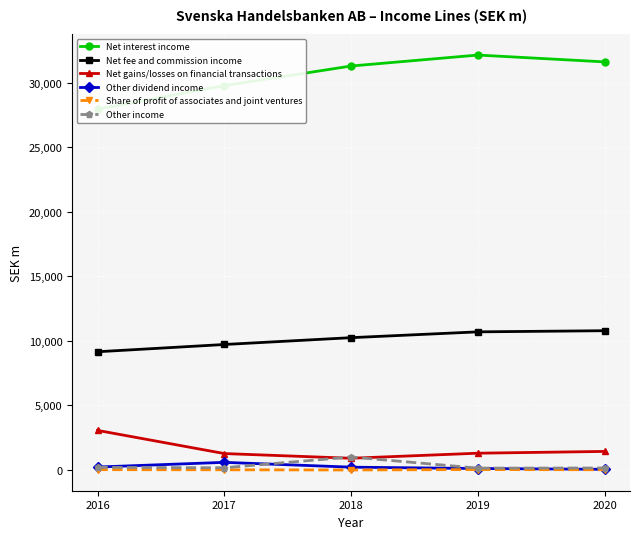

Reading left to right, list all the values displayed in this chart.

Net interest income: 27943	29766	31286	32135	31606
Net fee and commission income: 9156	9718	10247	10697	10786
Net gains/losses on financial transactions: 3066	1271	908	1299	1437
Other dividend income: 228	591	218	113	53
Share of profit of associates and joint ventures: 25	14	0	32	18
Other income: 203	172	1005	143	153